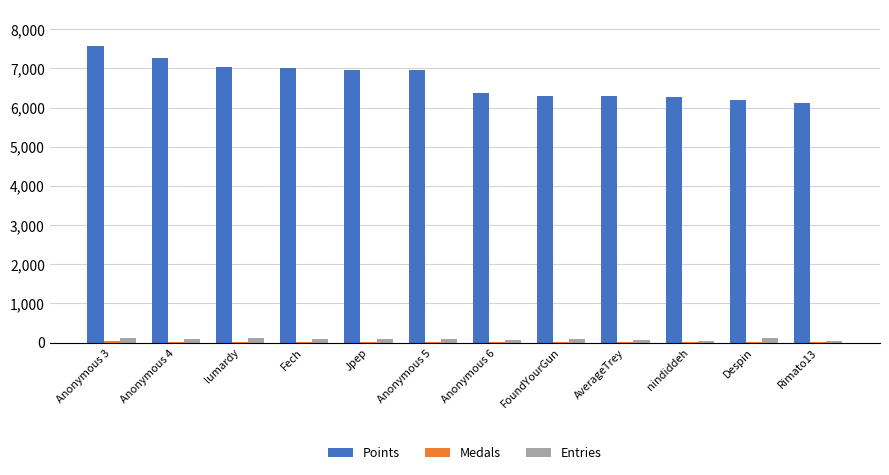

Which series has the largest total across all categories?

Points